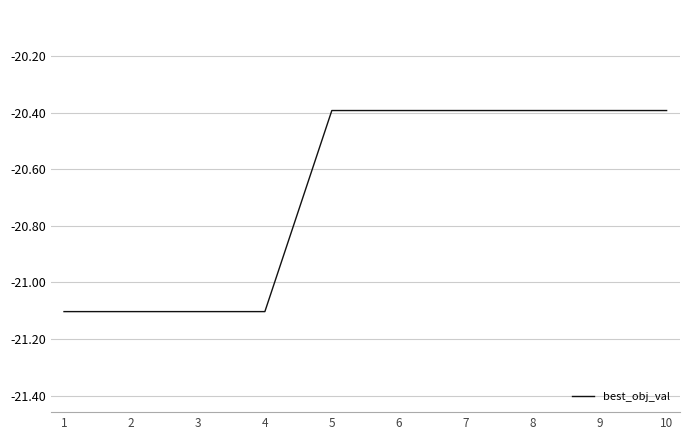

What is the greatest value displayed?

-20.4